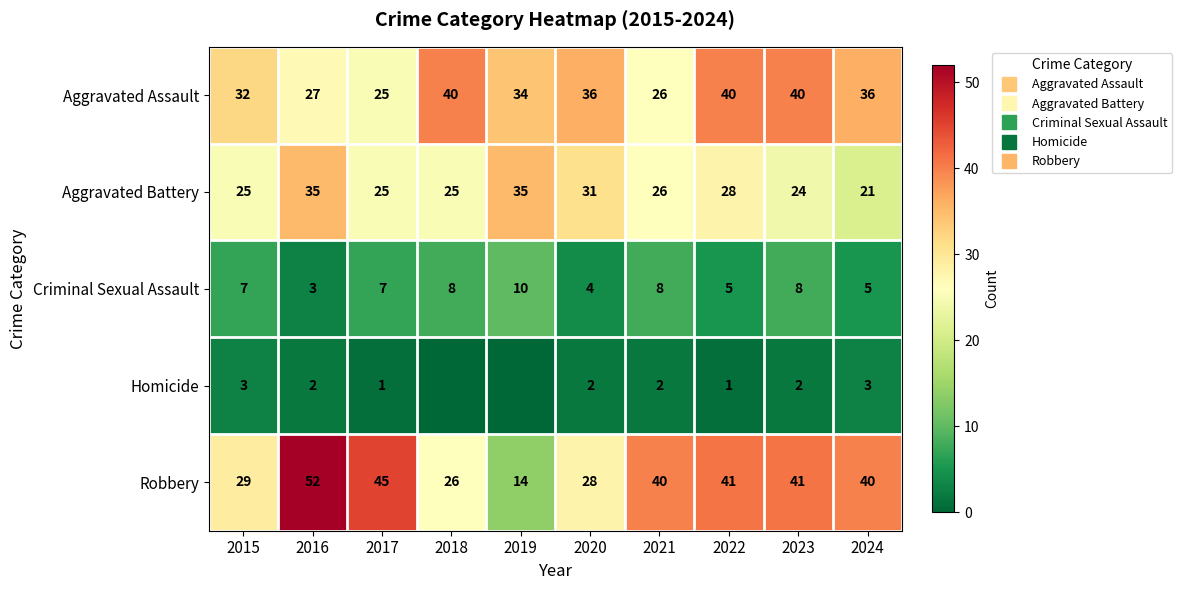

How many categories are shown in the chart?

10